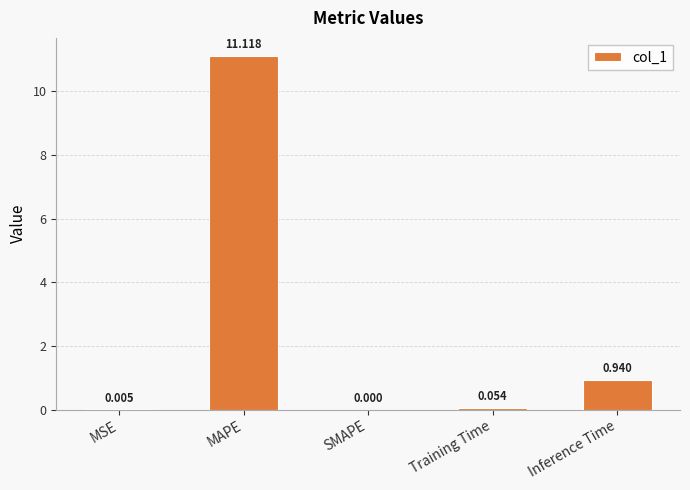

What is the change in value from MAPE to Training Time?

-11.1